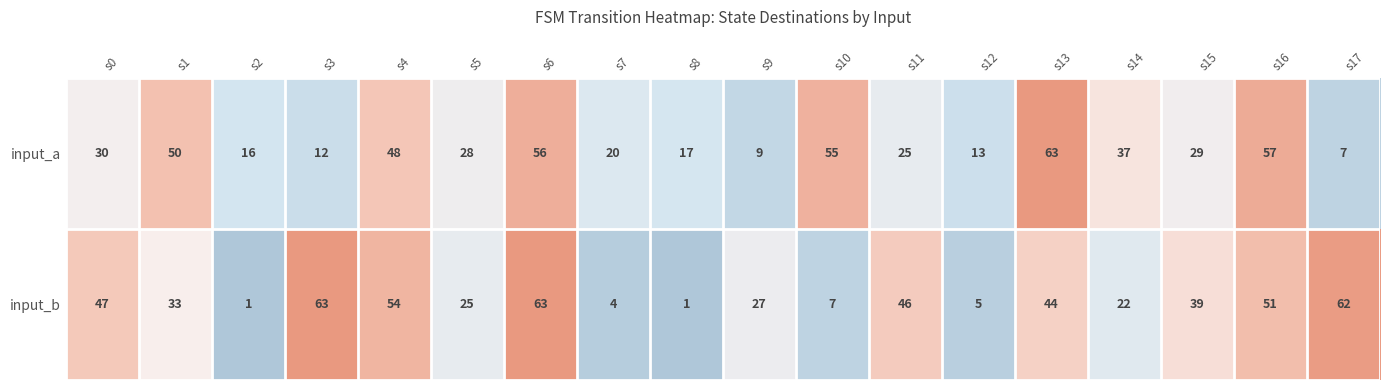

Rank the series by their average value, from lowest to highest.

input_a, input_b